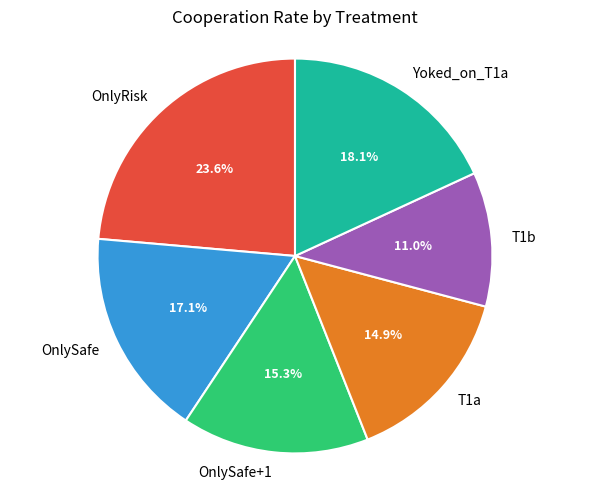

How much of the chart is everything except T1a?

85.1%